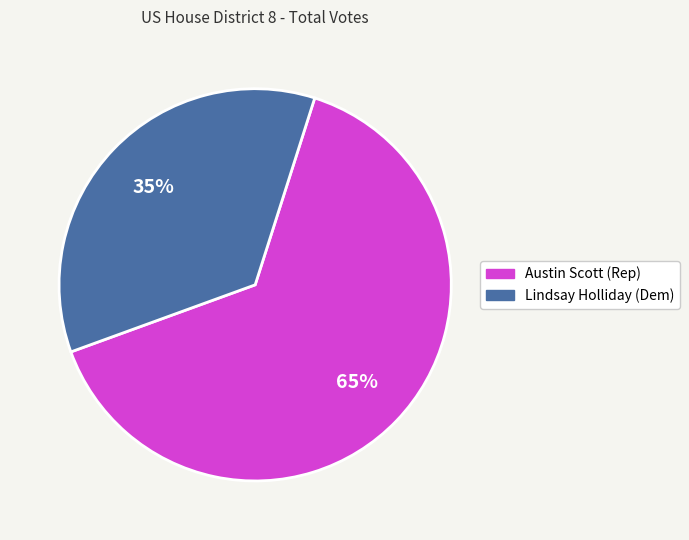

Between Lindsay Holliday (Dem) and Austin Scott (Rep), which is larger?

Austin Scott (Rep)